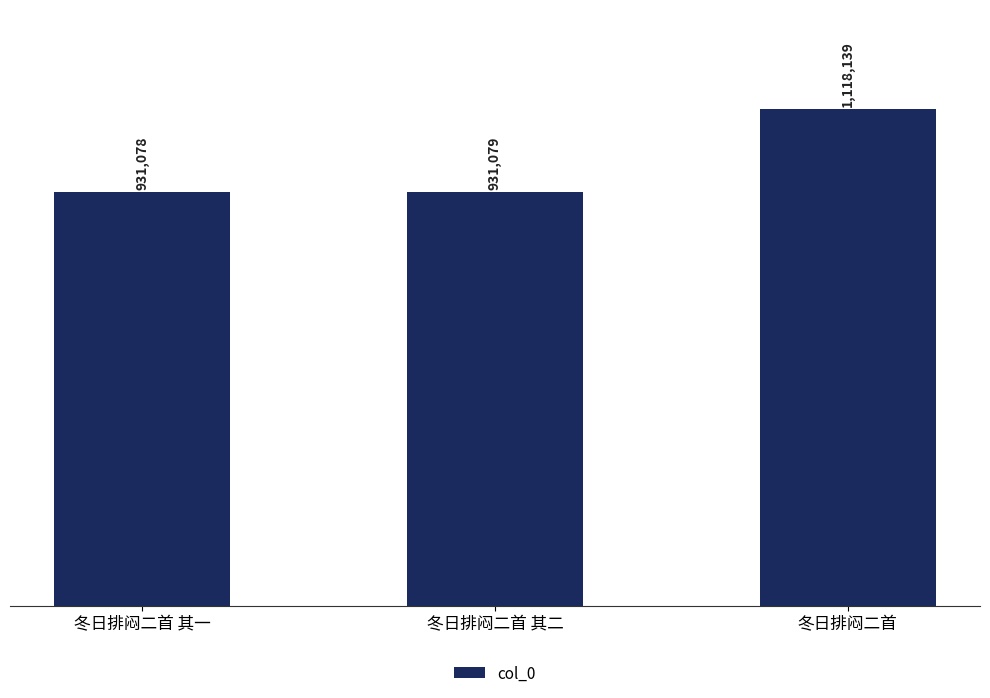

Does the chart contain any negative values?

No